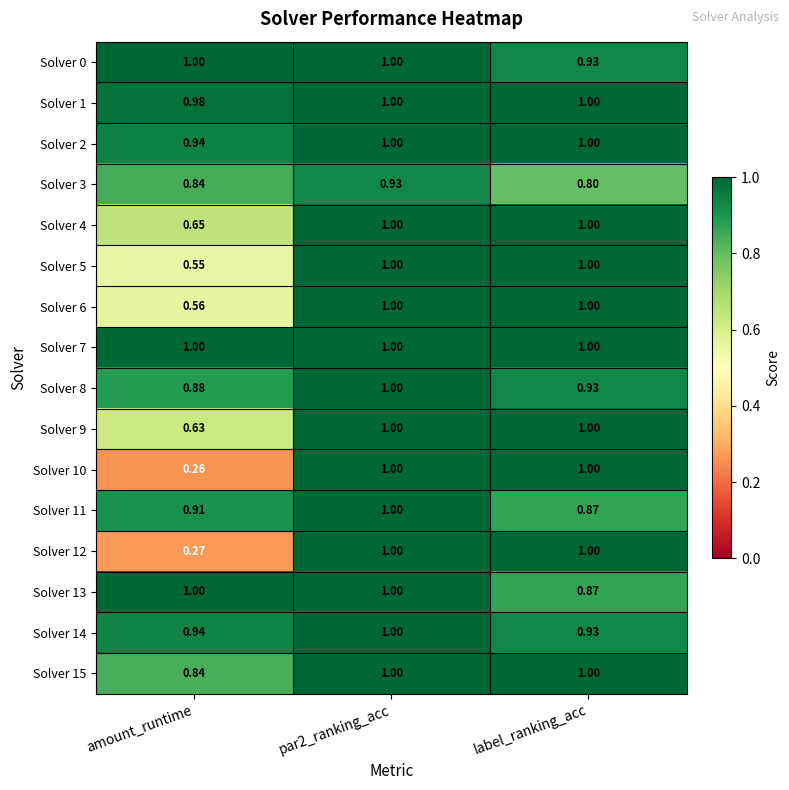

At which label is Solver 10 closest to 0?

amount_runtime